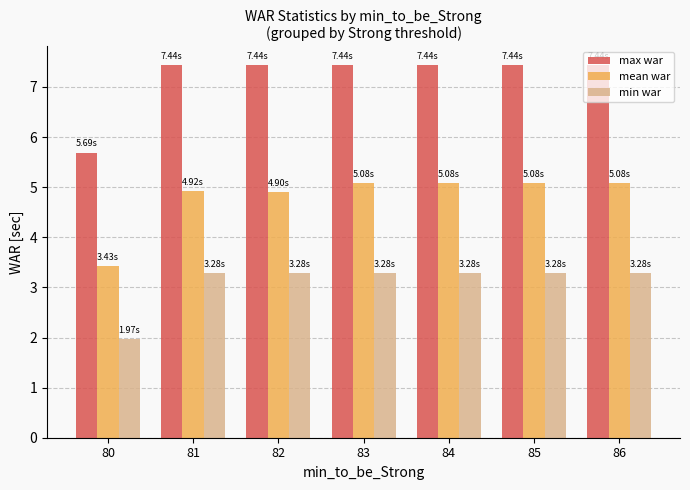

What value does the min war series have at 86?

3.3